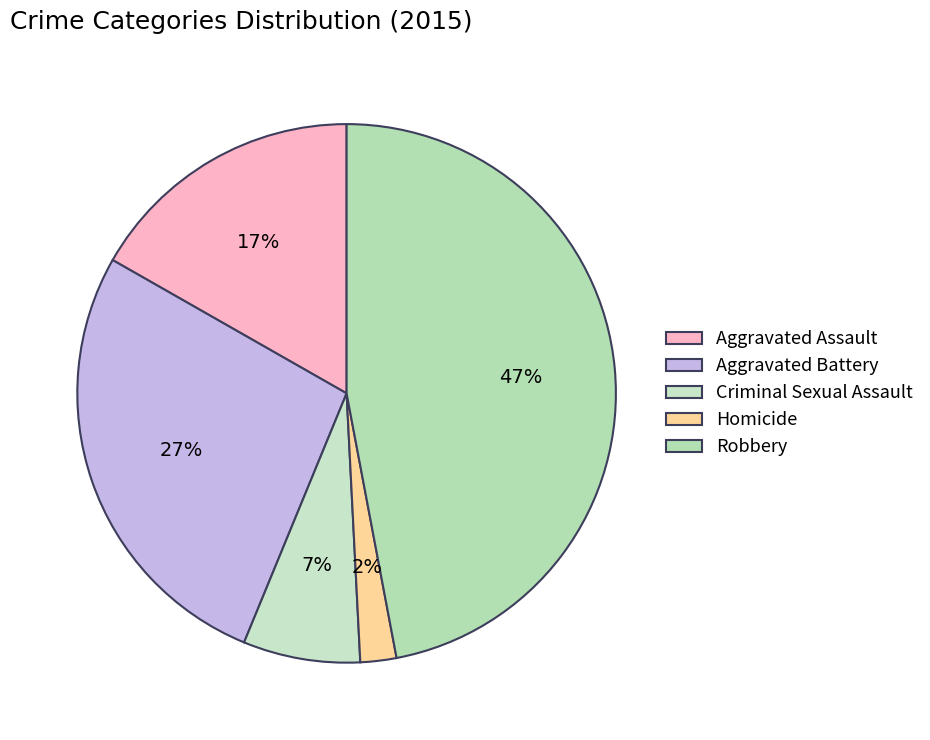

Does any single category account for the majority?

No